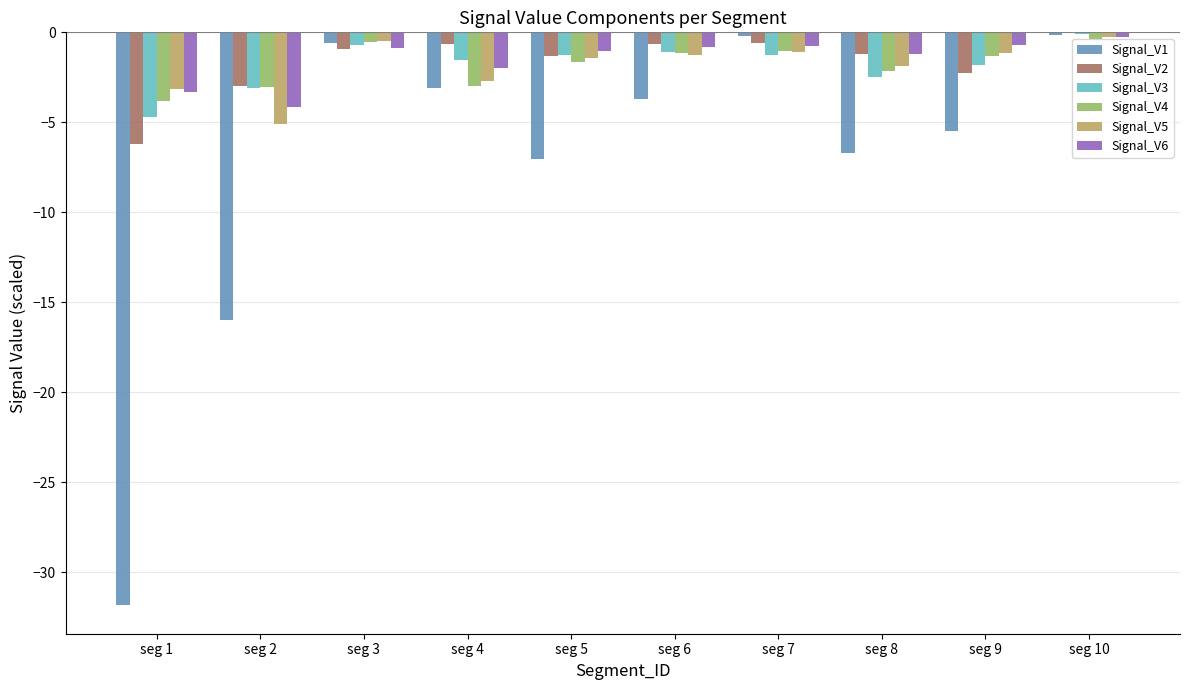

What is the total value across all series at seg 6?

-8.6